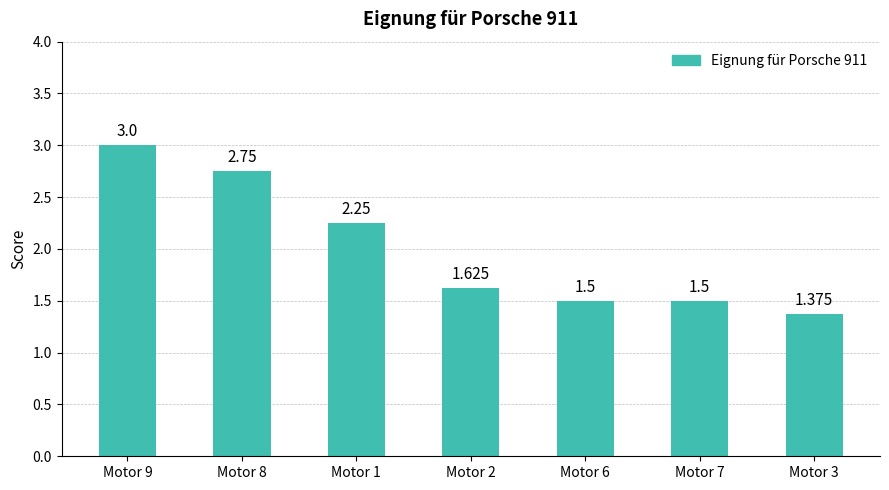

Between Motor 8 and Motor 6, which is larger?

Motor 8